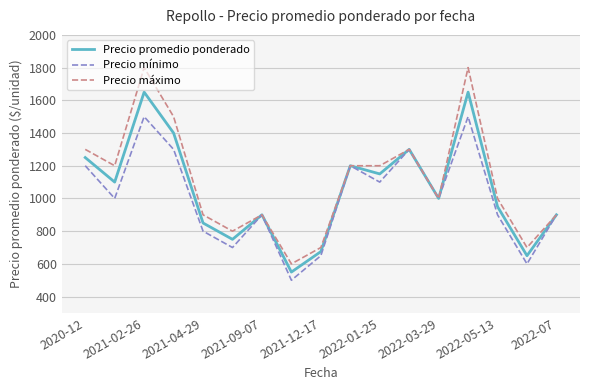

What is the average value of the Precio mínimo series?

1003